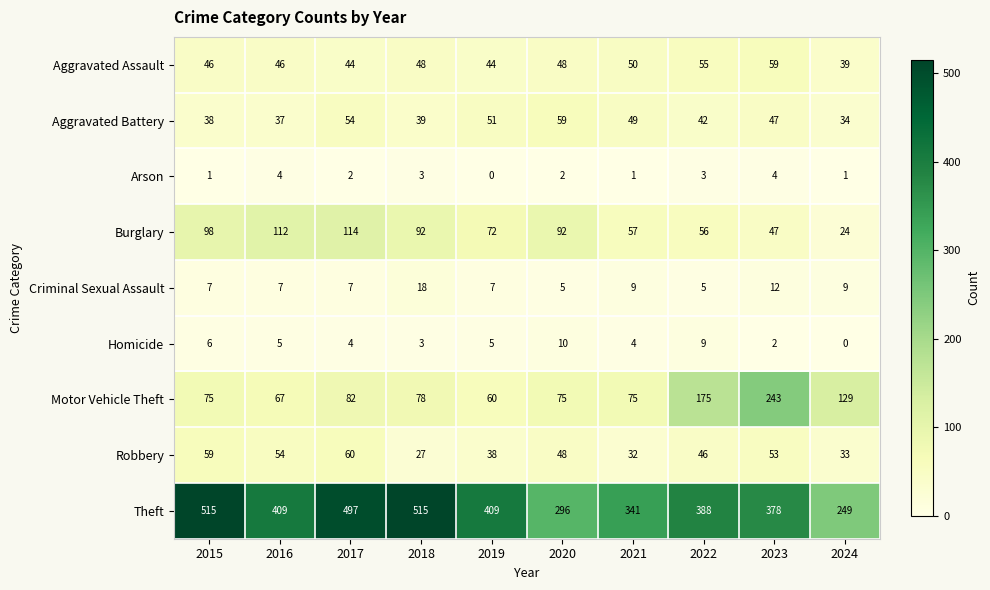

Read the Theft value at 2024, to the nearest 5.

250